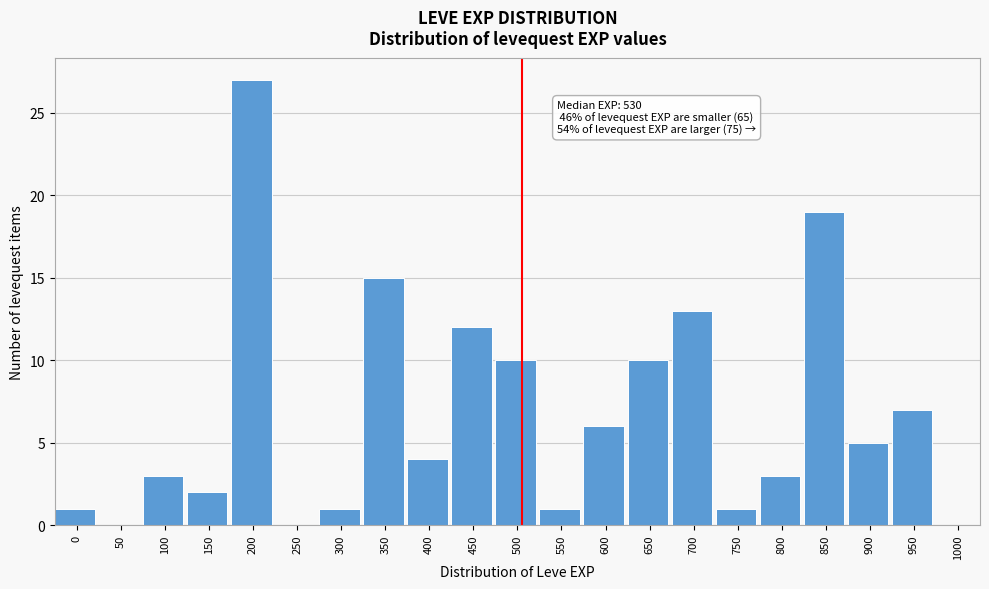

Reading left to right, what are all the values shown in this chart?

0=1	50=0	100=3	150=2	200=27	250=0	300=1	350=15	400=4	450=12	500=10	550=1	600=6	650=10	700=13	750=1	800=3	850=19	900=5	950=7	1000=0